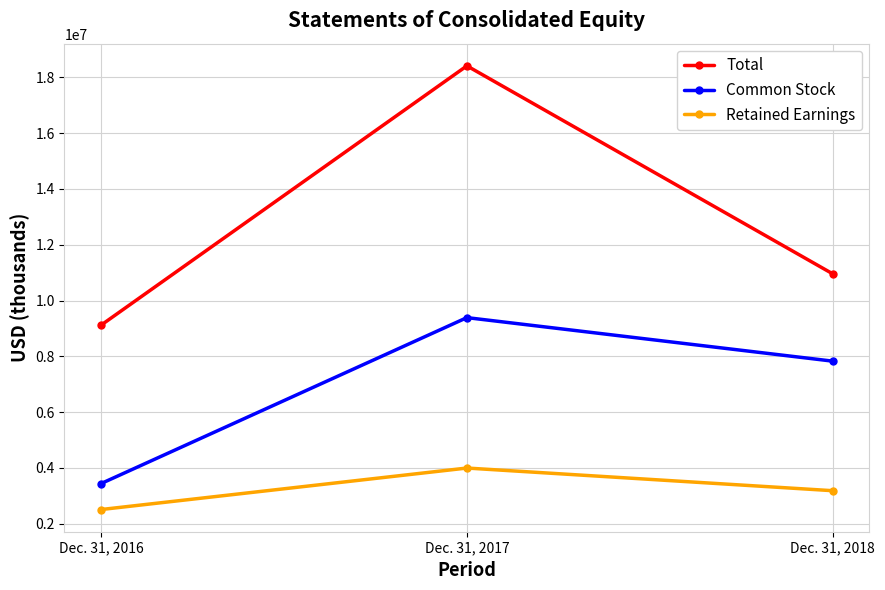

Reading left to right, list all the values displayed in this chart.

Total: Dec. 31, 2016=9119247	Dec. 31, 2017=18414613	Dec. 31, 2018=10958229
Common Stock: Dec. 31, 2016=3440185	Dec. 31, 2017=9388903	Dec. 31, 2018=7828554
Retained Earnings: Dec. 31, 2016=2509073	Dec. 31, 2017=3996775	Dec. 31, 2018=3184275